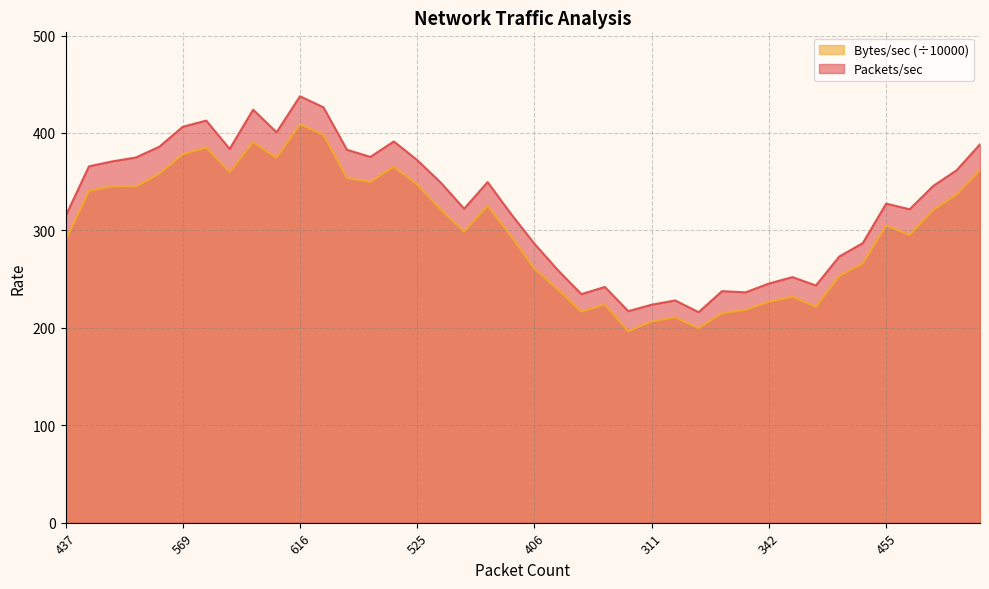

What is the minimum value shown in the chart?

196.6